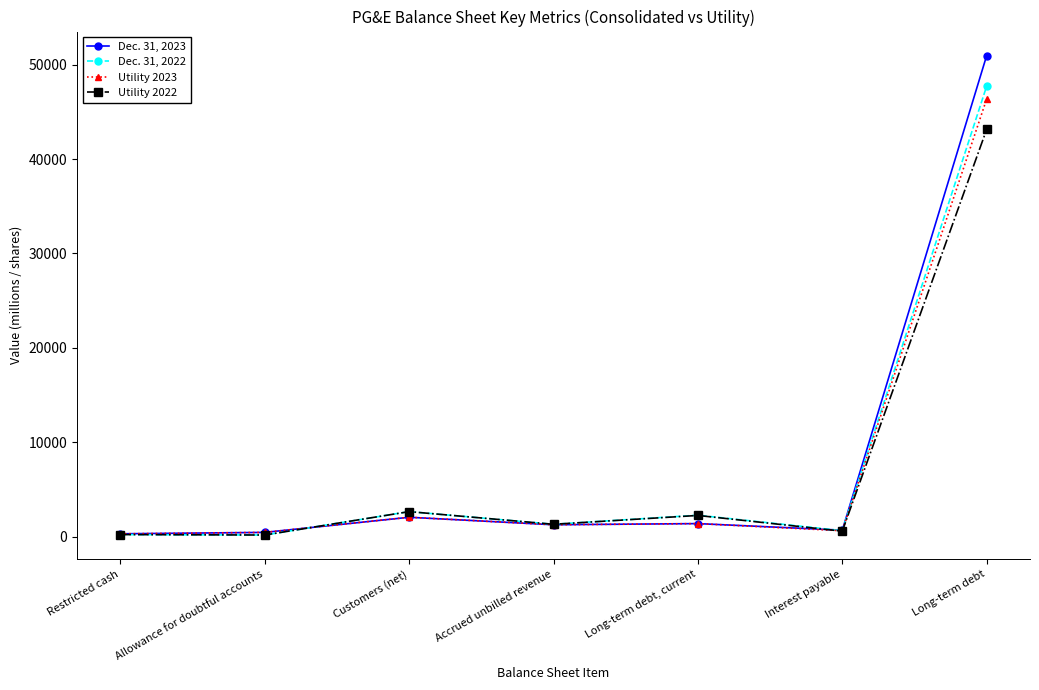

At which category does Dec. 31, 2022 reach its first local peak?

Customers (net)